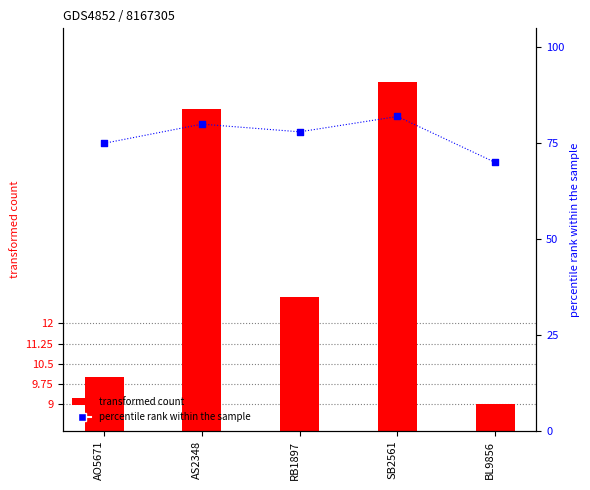

At how many categories does at least one series exceed 74?

4